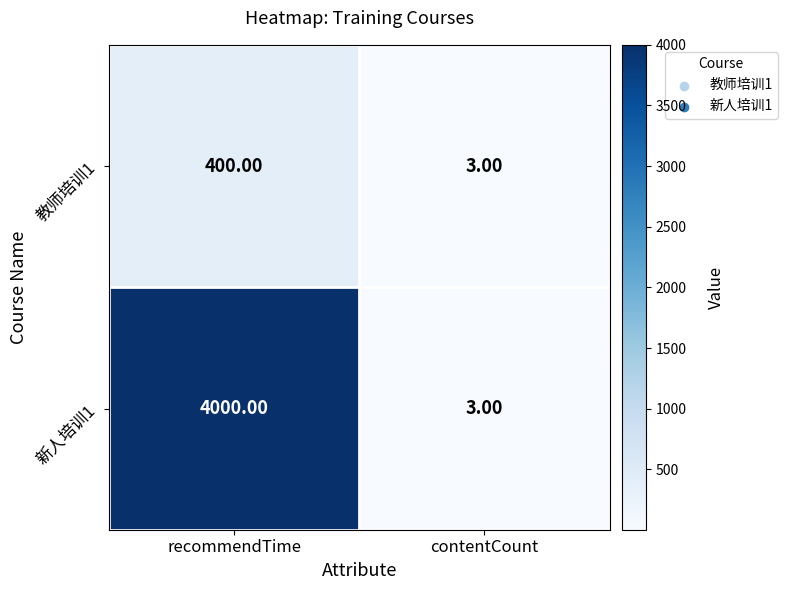

Rank the series by their average value, from highest to lowest.

新人培训1, 教师培训1